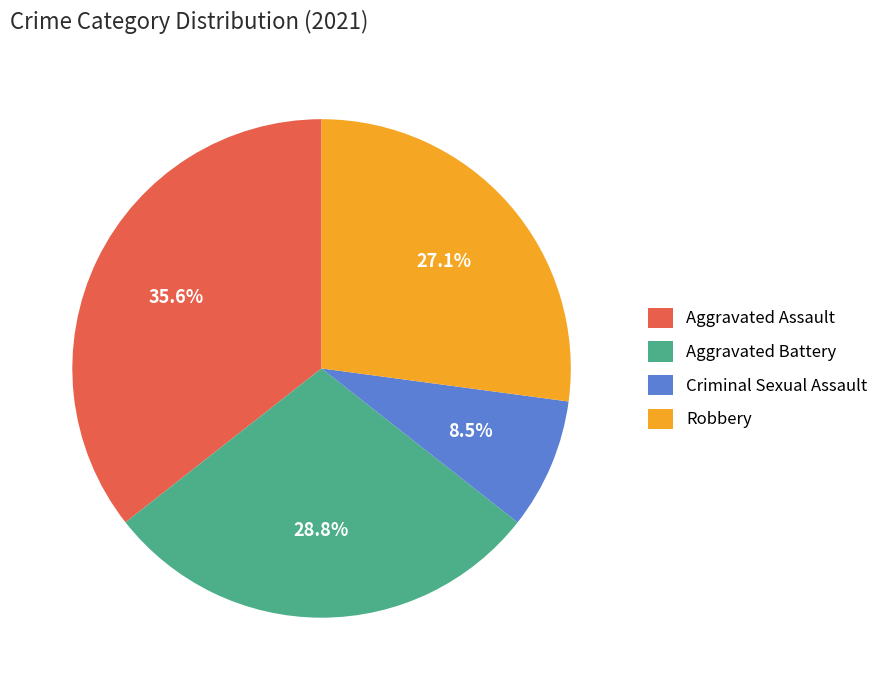

Which category has the smallest portion of the pie?

Criminal Sexual Assault